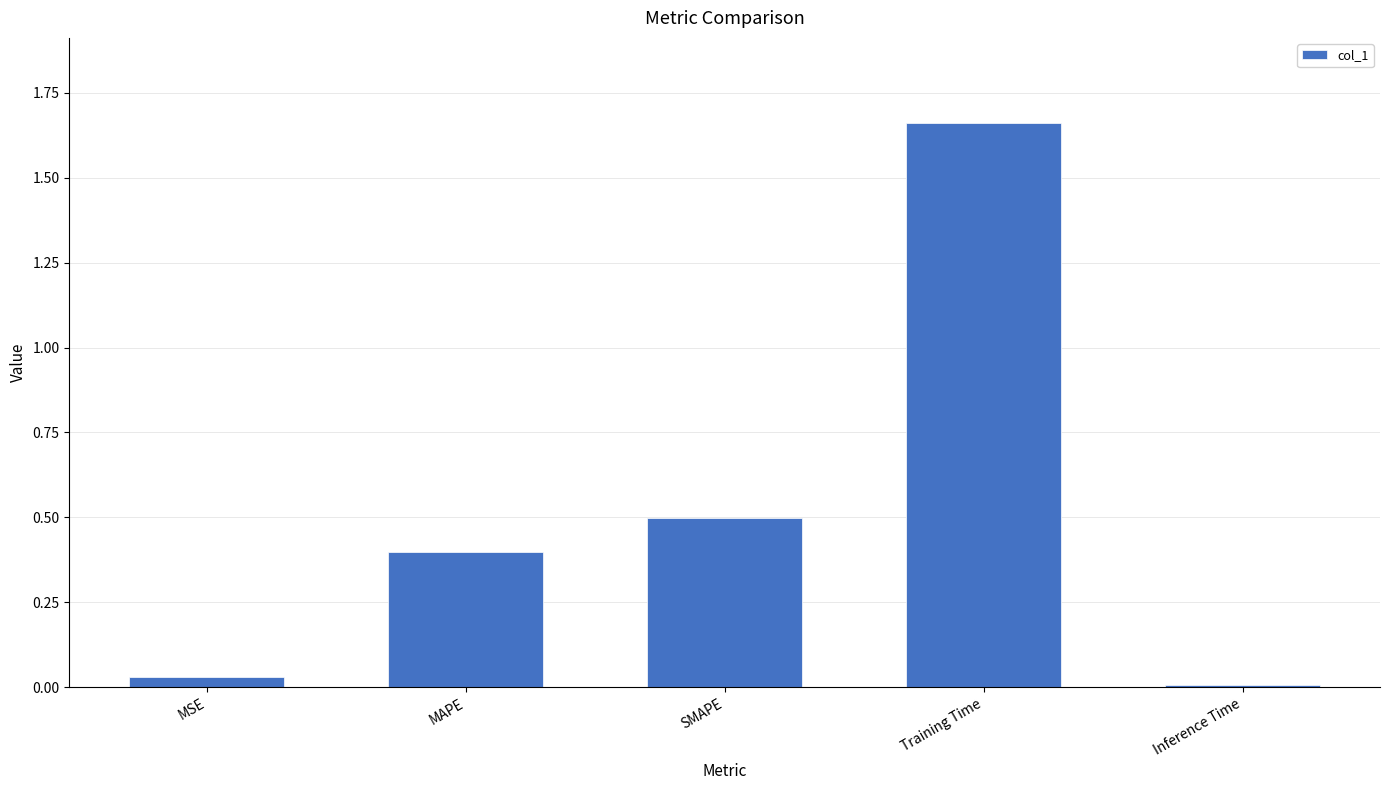

Which category has the highest value across all series?

Training Time